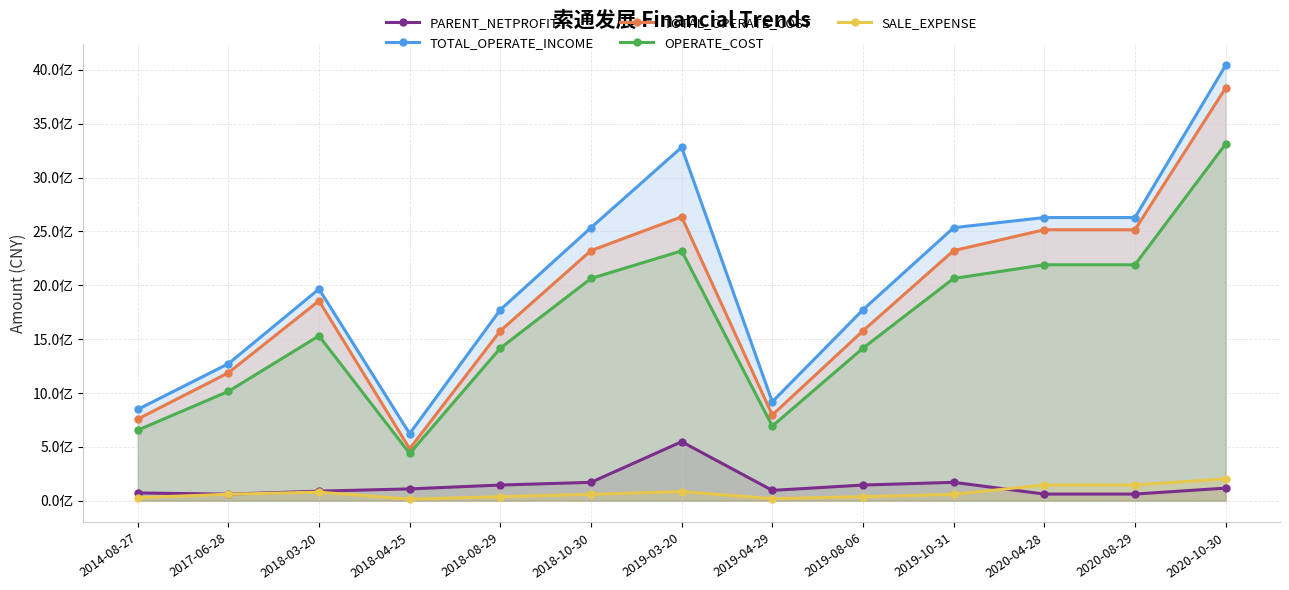

What is the average value of the SALE_EXPENSE series?

75188476.2